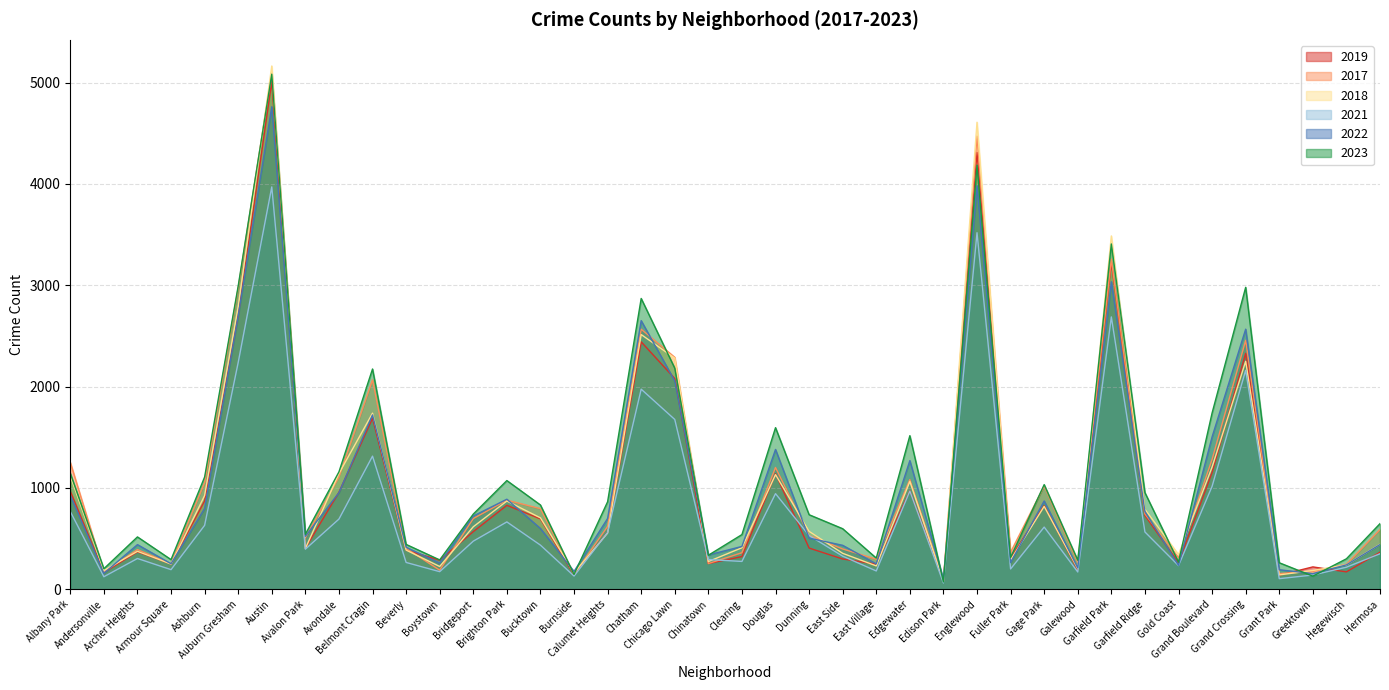

Is the value of 2019 at Calumet Heights greater than the value of 2018 at East Village?

Yes